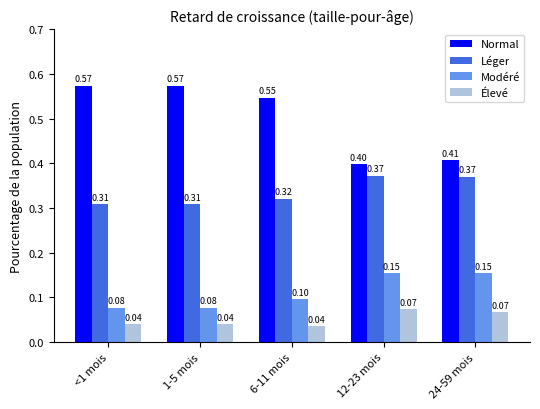

Is the value of Élevé at 24-59 mois greater than the value of Normal at 1-5 mois?

No